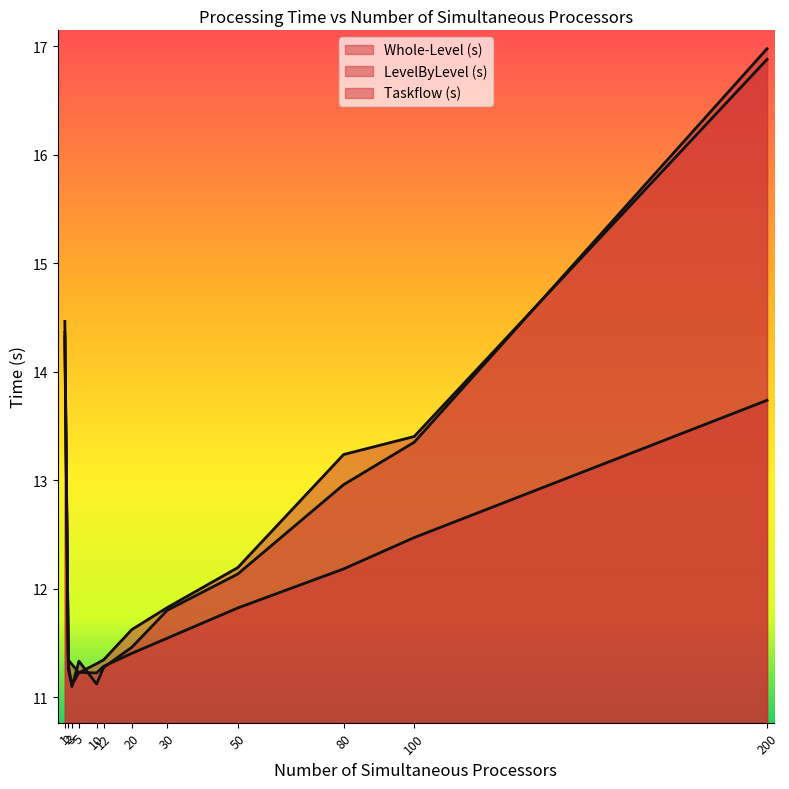

At which category does the chart reach its peak across all series?

200